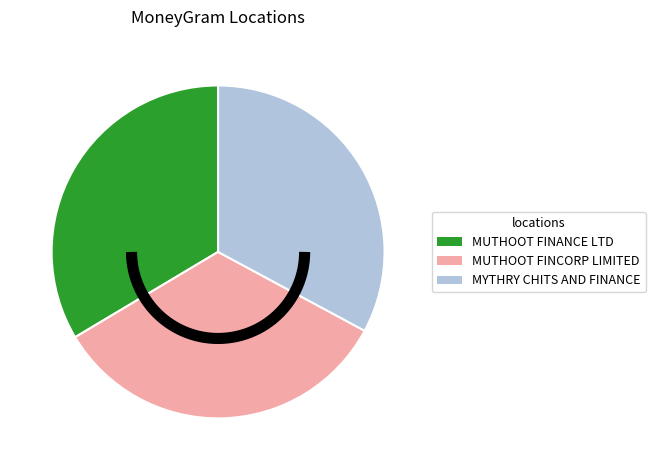

To the nearest percent, what is the difference between the largest and smallest slice percentages?

1%